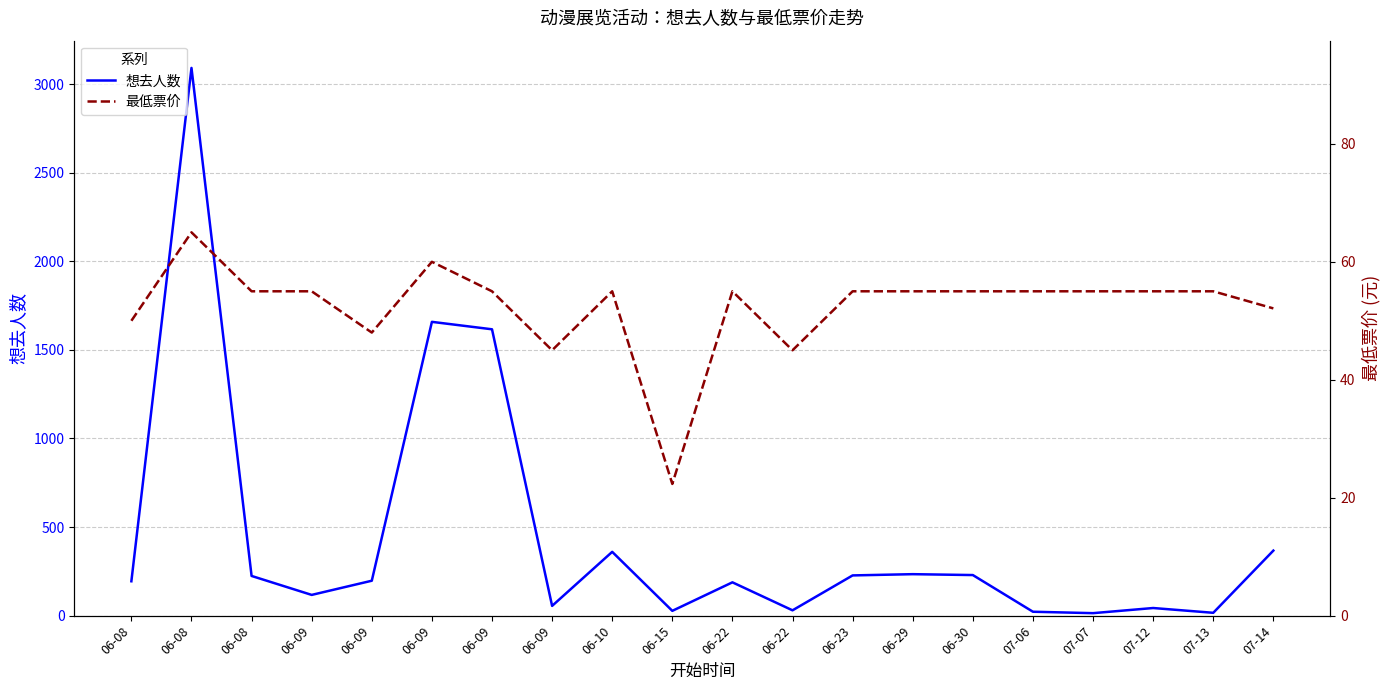

What is the difference between the maximum and second lowest values in the 想去人数 series?

3075